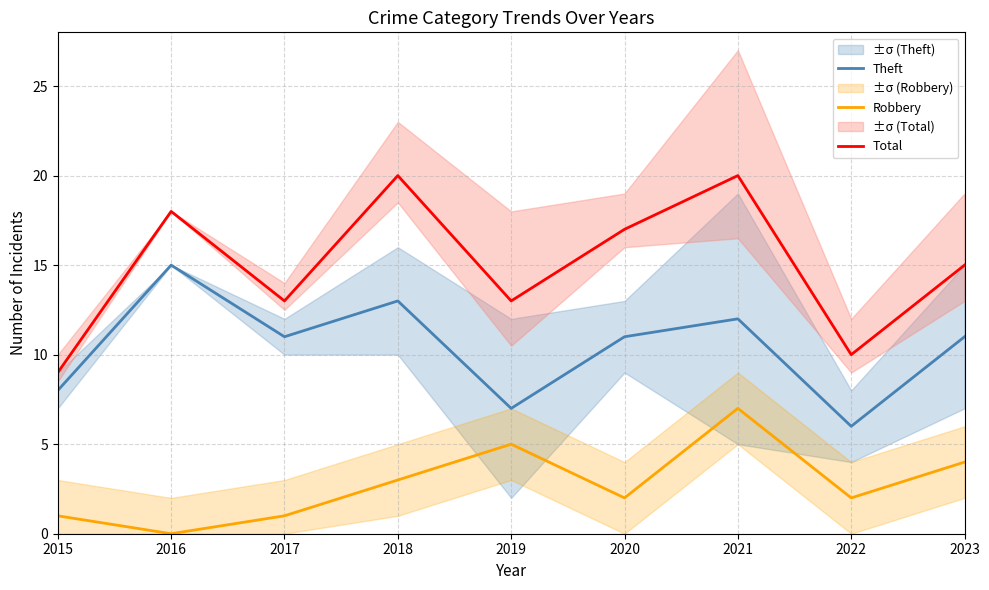

Reading left to right, extract all data points from this chart.

Theft: 8	15	11	13	7	11	12	6	11
Robbery: 1	0	1	3	5	2	7	2	4
Total: 9	18	13	20	13	17	20	10	15